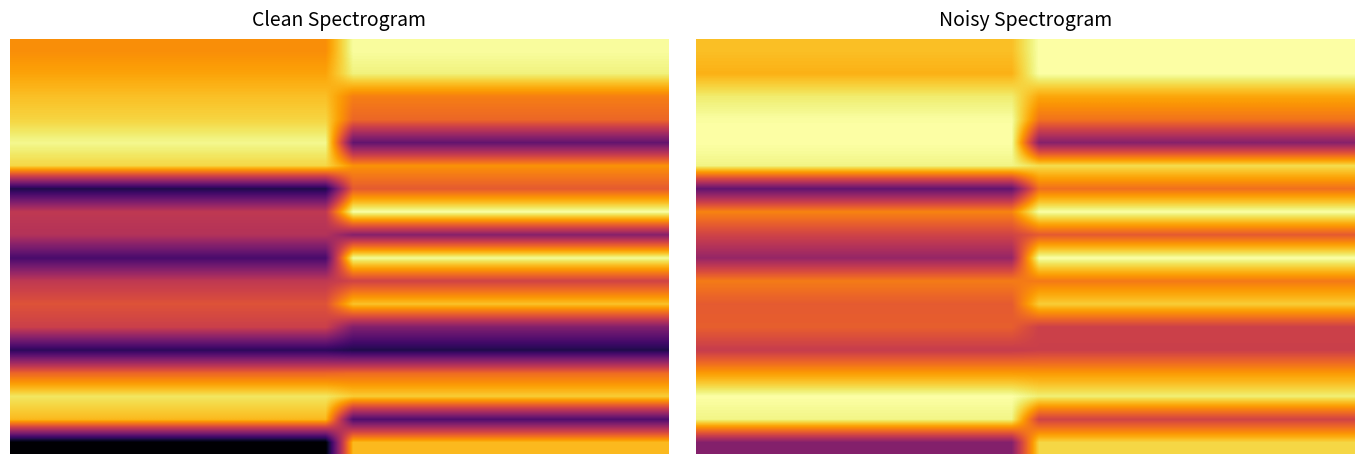

Count the number of categories in the chart.

24